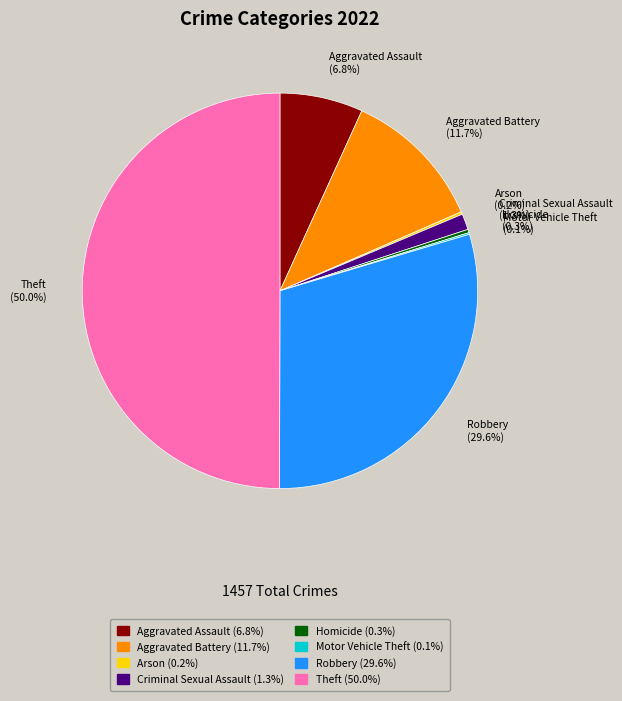

Does Aggravated Battery account for over 50% of the chart?

No